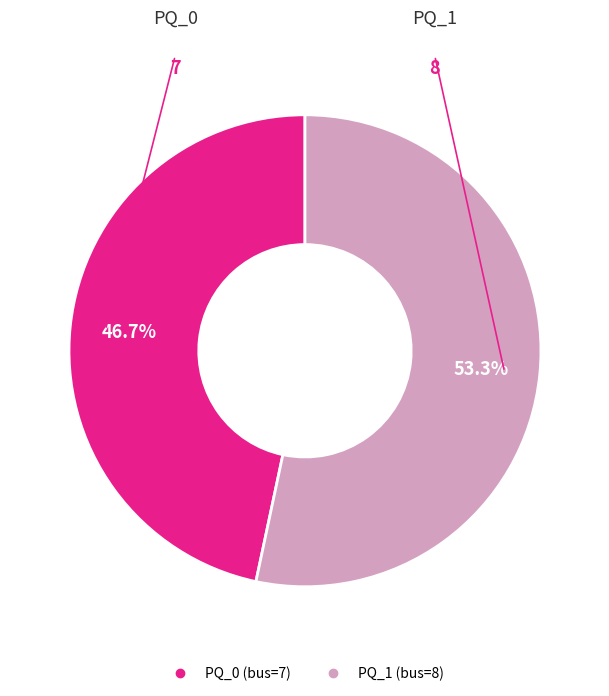

Which slice is the largest?

PQ_1